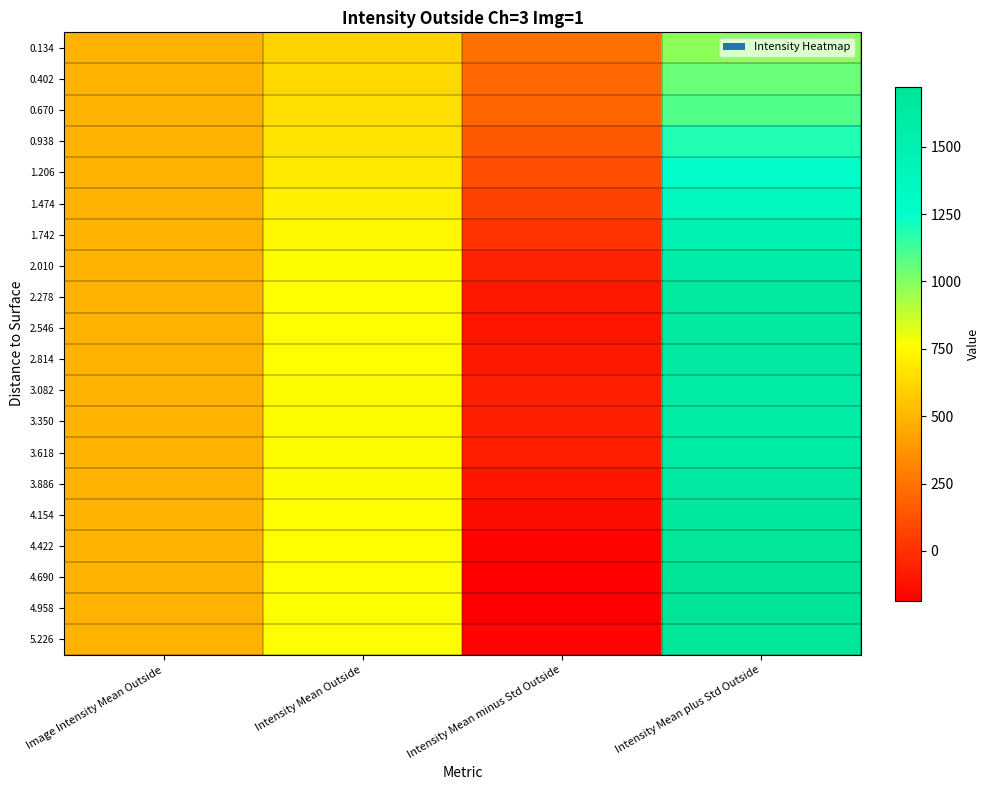

Reading left to right, transcribe all the data shown in this chart.

0.134: Image Intensity Mean Outside=492.9	Intensity Mean Outside=607.5	Intensity Mean minus Std Outside=235.6	Intensity Mean plus Std Outside=979.5
0.402: Image Intensity Mean Outside=492.9	Intensity Mean Outside=626.4	Intensity Mean minus Std Outside=205.8	Intensity Mean plus Std Outside=1047.0
0.670: Image Intensity Mean Outside=492.9	Intensity Mean Outside=644.6	Intensity Mean minus Std Outside=199.4	Intensity Mean plus Std Outside=1089.8
0.938: Image Intensity Mean Outside=492.9	Intensity Mean Outside=669.3	Intensity Mean minus Std Outside=157.9	Intensity Mean plus Std Outside=1180.7
1.206: Image Intensity Mean Outside=492.9	Intensity Mean Outside=694.1	Intensity Mean minus Std Outside=112.7	Intensity Mean plus Std Outside=1275.6
1.474: Image Intensity Mean Outside=492.9	Intensity Mean Outside=716.5	Intensity Mean minus Std Outside=68.1	Intensity Mean plus Std Outside=1364.8
1.742: Image Intensity Mean Outside=492.9	Intensity Mean Outside=740.4	Intensity Mean minus Std Outside=5.1	Intensity Mean plus Std Outside=1475.7
2.010: Image Intensity Mean Outside=492.9	Intensity Mean Outside=759.1	Intensity Mean minus Std Outside=-52.1	Intensity Mean plus Std Outside=1570.4
2.278: Image Intensity Mean Outside=492.9	Intensity Mean Outside=768.1	Intensity Mean minus Std Outside=-92.8	Intensity Mean plus Std Outside=1629.0
2.546: Image Intensity Mean Outside=492.9	Intensity Mean Outside=767.7	Intensity Mean minus Std Outside=-104.5	Intensity Mean plus Std Outside=1639.8
2.814: Image Intensity Mean Outside=492.9	Intensity Mean Outside=765.0	Intensity Mean minus Std Outside=-92.6	Intensity Mean plus Std Outside=1622.7
3.082: Image Intensity Mean Outside=492.9	Intensity Mean Outside=761.6	Intensity Mean minus Std Outside=-67.8	Intensity Mean plus Std Outside=1590.9
3.350: Image Intensity Mean Outside=492.9	Intensity Mean Outside=760.5	Intensity Mean minus Std Outside=-59.3	Intensity Mean plus Std Outside=1580.3
3.618: Image Intensity Mean Outside=492.9	Intensity Mean Outside=760.2	Intensity Mean minus Std Outside=-68.9	Intensity Mean plus Std Outside=1589.3
3.886: Image Intensity Mean Outside=492.9	Intensity Mean Outside=760.4	Intensity Mean minus Std Outside=-100.5	Intensity Mean plus Std Outside=1621.4
4.154: Image Intensity Mean Outside=492.9	Intensity Mean Outside=761.8	Intensity Mean minus Std Outside=-136.4	Intensity Mean plus Std Outside=1659.9
4.422: Image Intensity Mean Outside=492.9	Intensity Mean Outside=763.8	Intensity Mean minus Std Outside=-165.8	Intensity Mean plus Std Outside=1693.4
4.690: Image Intensity Mean Outside=492.9	Intensity Mean Outside=768.4	Intensity Mean minus Std Outside=-184.5	Intensity Mean plus Std Outside=1721.3
4.958: Image Intensity Mean Outside=492.9	Intensity Mean Outside=769.5	Intensity Mean minus Std Outside=-183.6	Intensity Mean plus Std Outside=1722.7
5.226: Image Intensity Mean Outside=492.9	Intensity Mean Outside=764.4	Intensity Mean minus Std Outside=-167.1	Intensity Mean plus Std Outside=1696.0